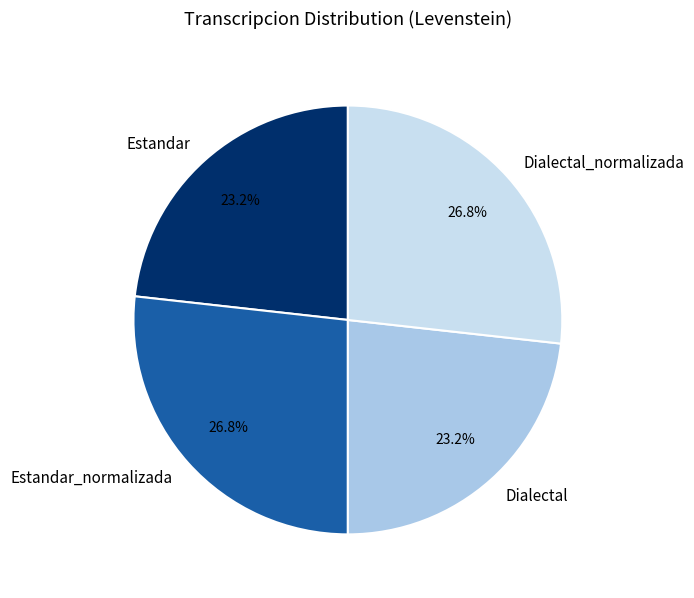

To the nearest percent, what is the combined percentage of Dialectal_normalizada and Dialectal?

50%